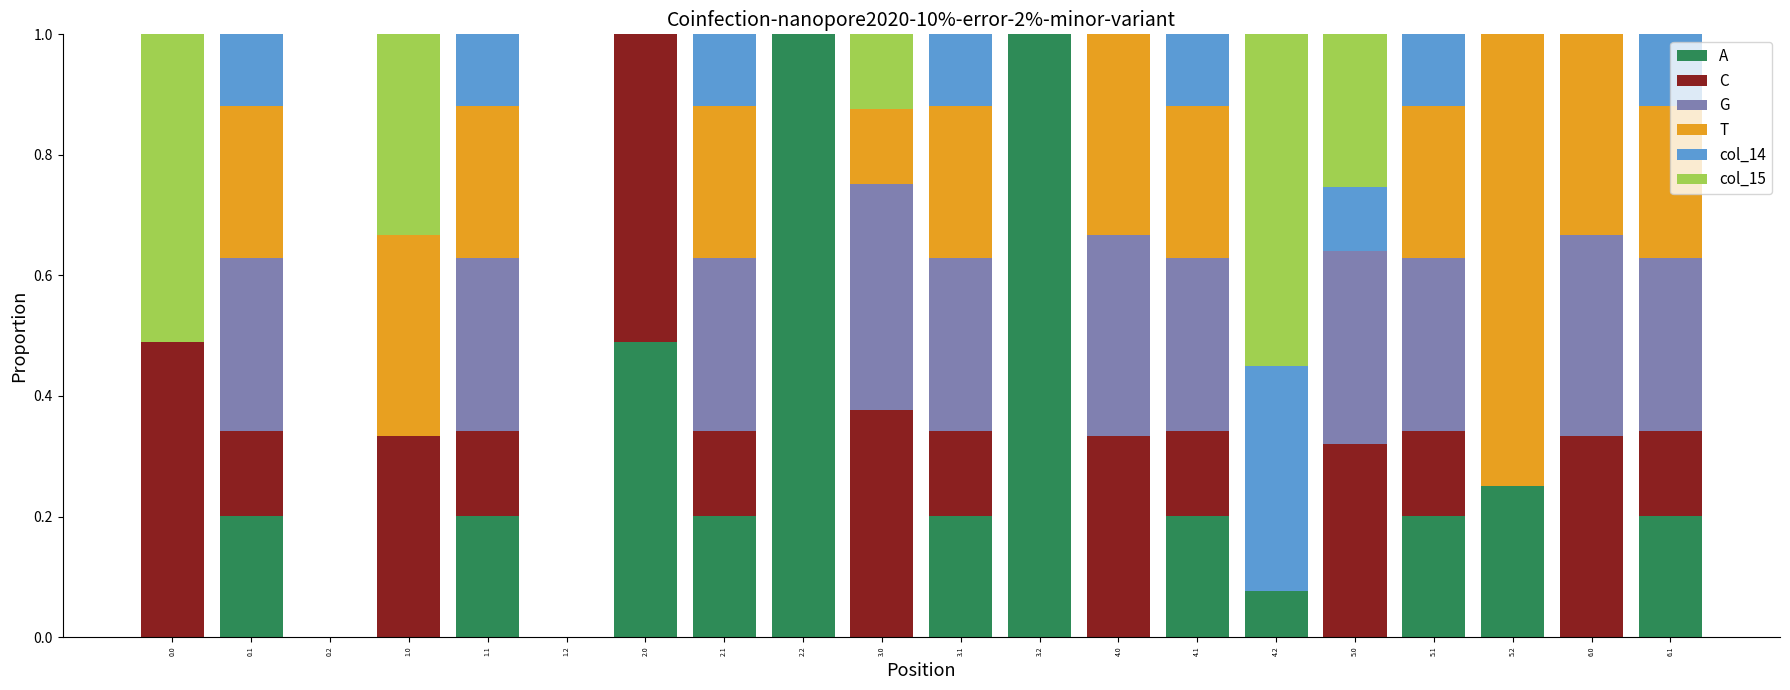

Does the chart contain stacked bars?

Yes